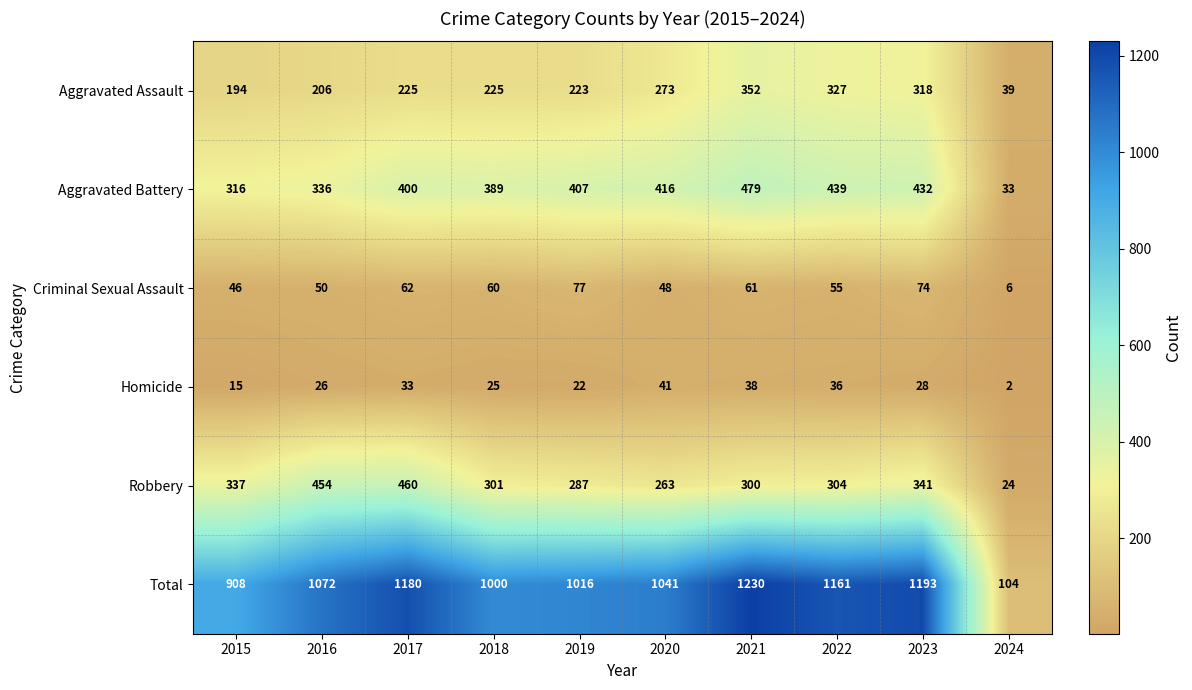

Rank the series by their maximum value, from highest to lowest.

Total, Aggravated Battery, Robbery, Aggravated Assault, Criminal Sexual Assault, Homicide